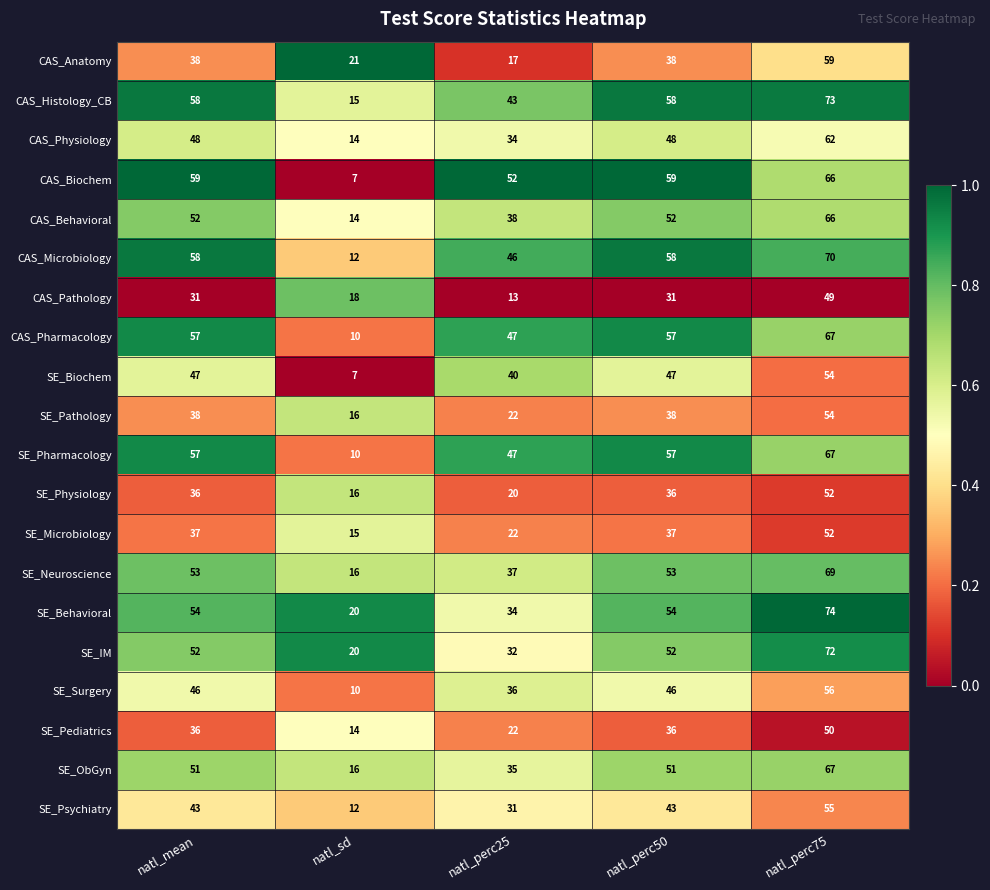

What is the spread (max minus min) of values at natl_mean?

28